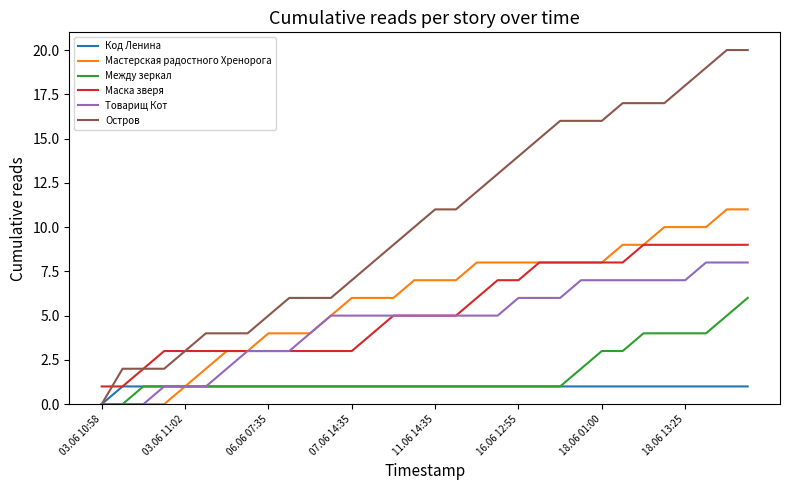

What is the sum of all Остров values?

330